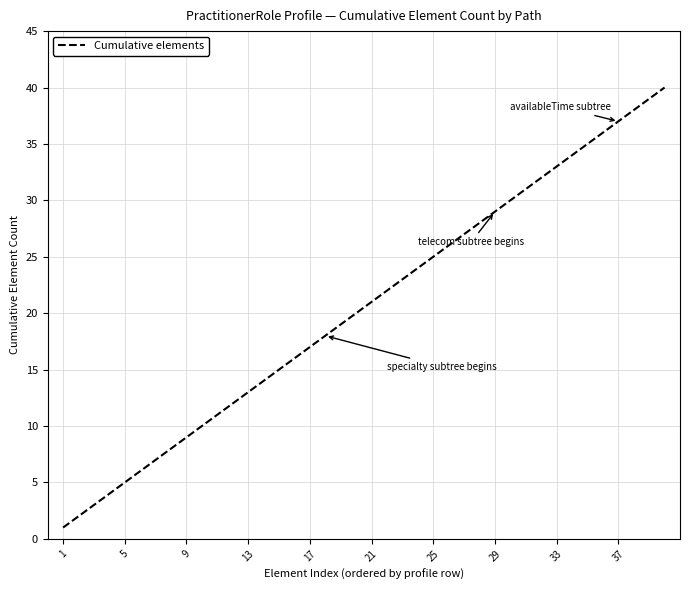

Is this an area chart (filled region under the line)?

No